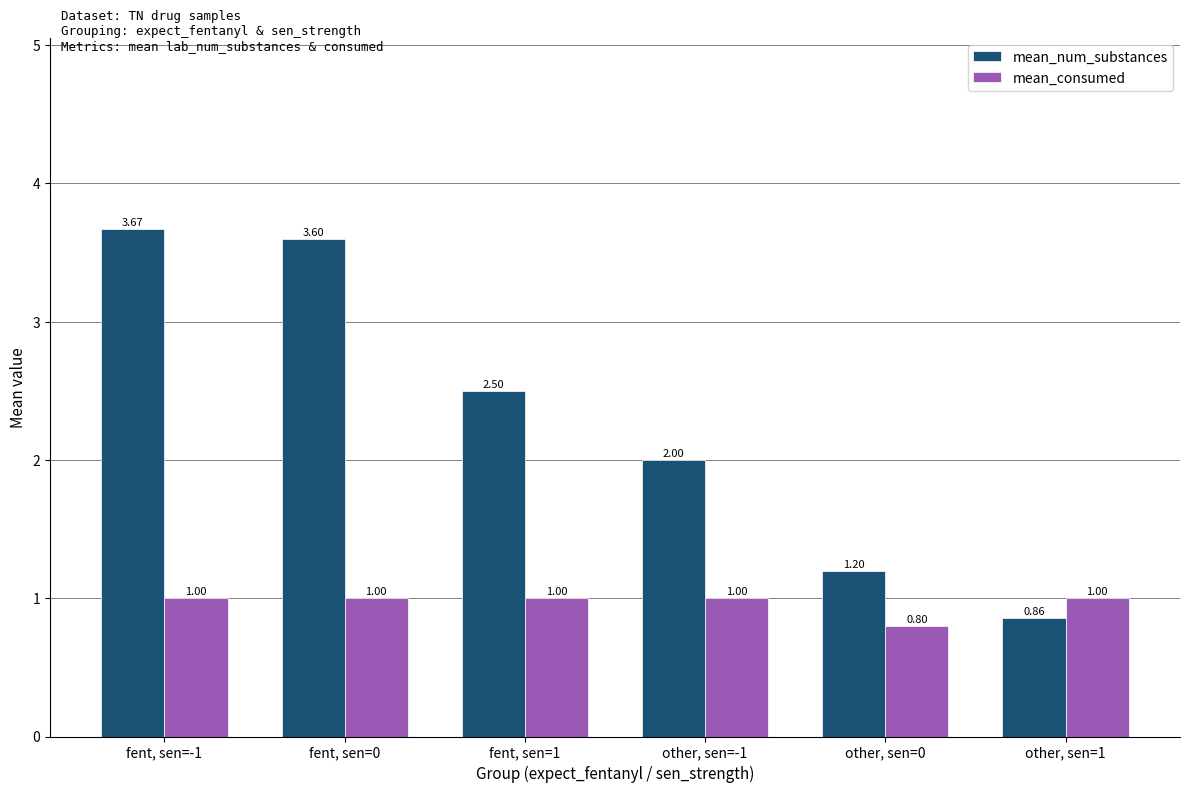

Which category has the highest value across all series?

fent, sen=-1